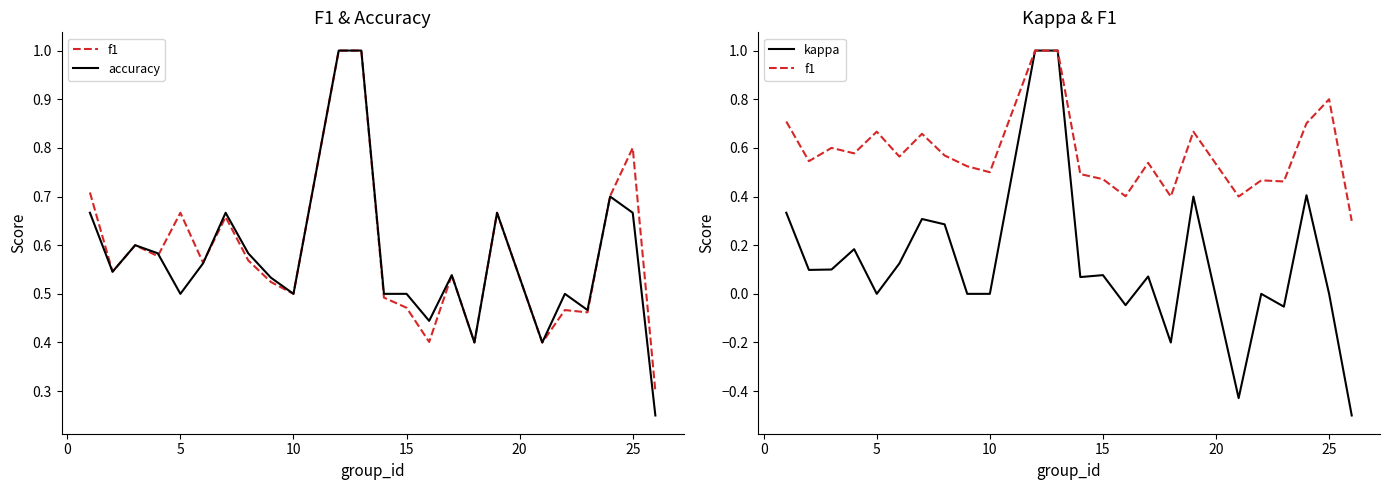

Reading left to right, list all the values displayed in this chart.

f1: 0.7	0.5	0.6	0.6	0.7	0.6	0.7	0.6	0.5	0.5	1.0	1.0	0.5	0.5	0.4	0.5	0.4	0.7	0.4	0.5	0.5	0.7	0.8	0.3
accuracy: 0.7	0.5	0.6	0.6	0.5	0.6	0.7	0.6	0.5	0.5	1.0	1.0	0.5	0.5	0.4	0.5	0.4	0.7	0.4	0.5	0.5	0.7	0.7	0.2
kappa: 0.3	0.1	0.1	0.2	0.0	0.1	0.3	0.3	0.0	0.0	1.0	1.0	0.1	0.1	-0.0	0.1	-0.2	0.4	-0.4	0.0	-0.1	0.4	0.0	-0.5